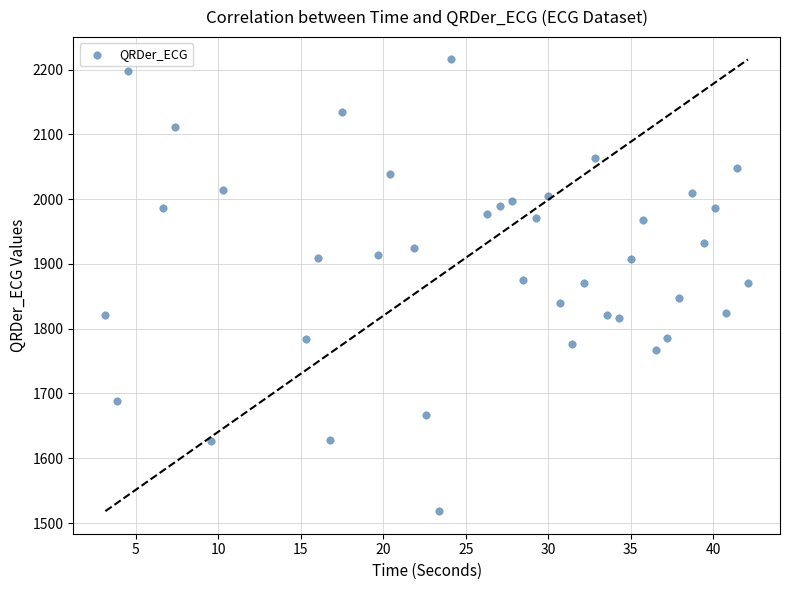

What is the range of X values (max minus min)?

38.9